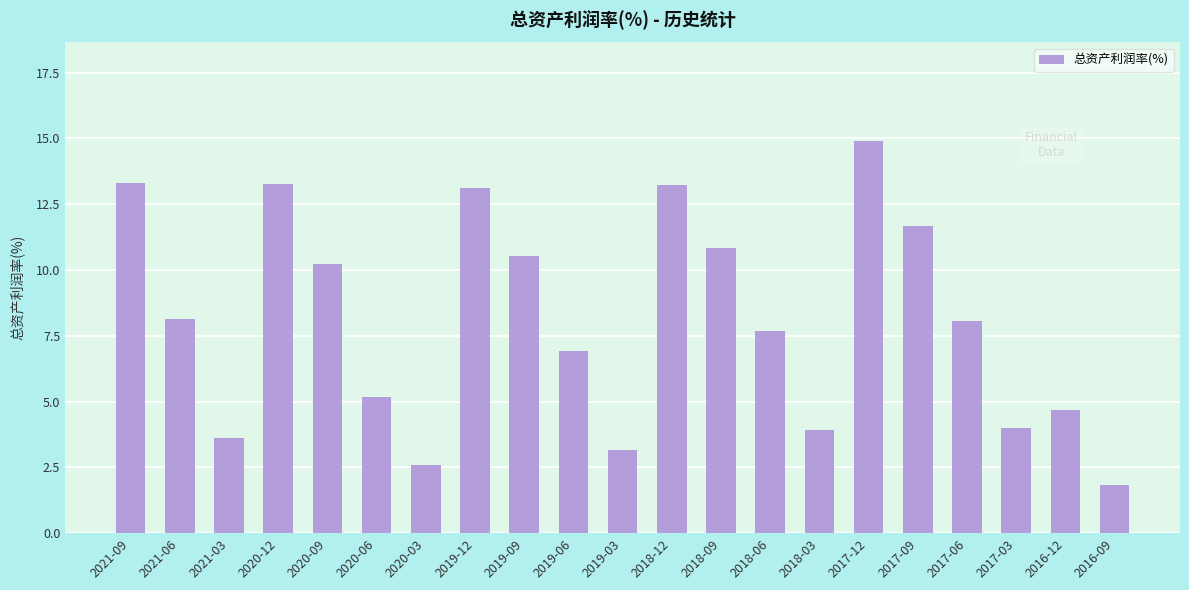

How many values are below 8?

10